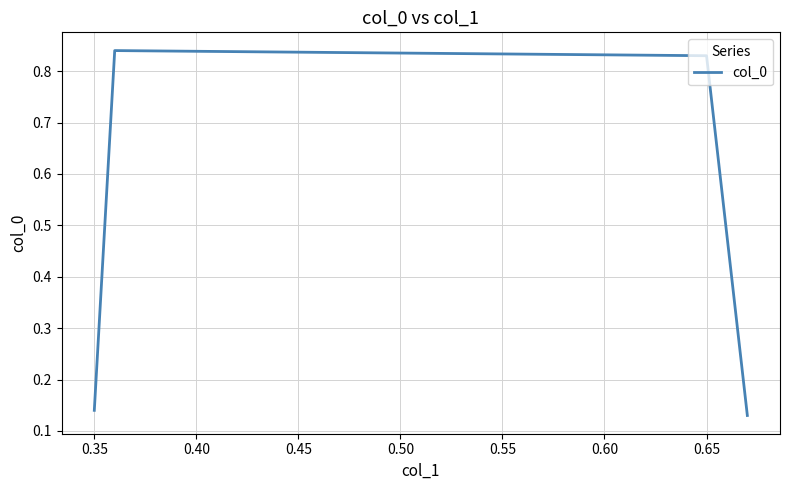

Does the chart have visible grid lines?

Yes